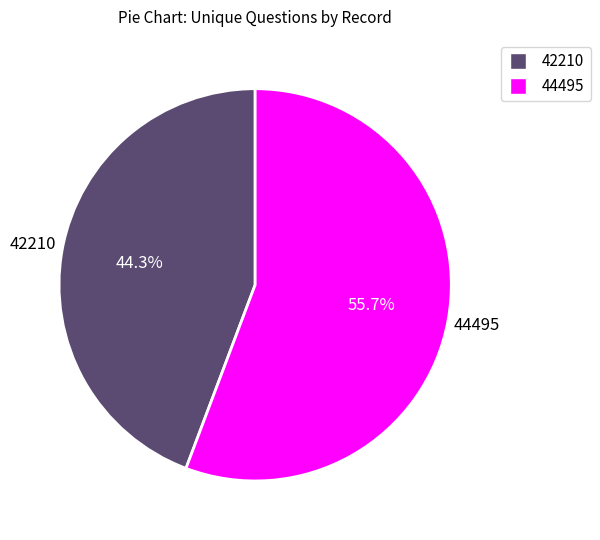

Is 44495 the majority of the pie?

Yes